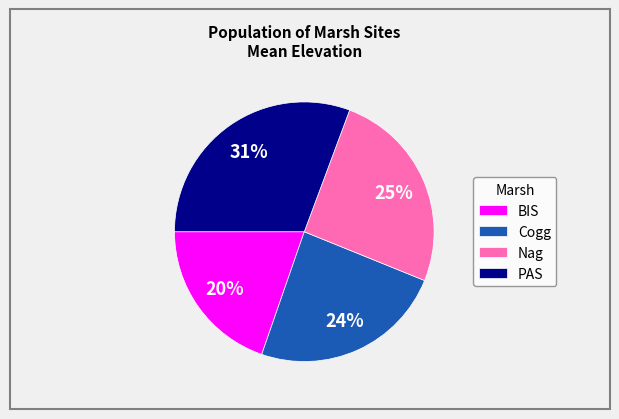

What percentage is the BIS slice, to the nearest percent?

20%